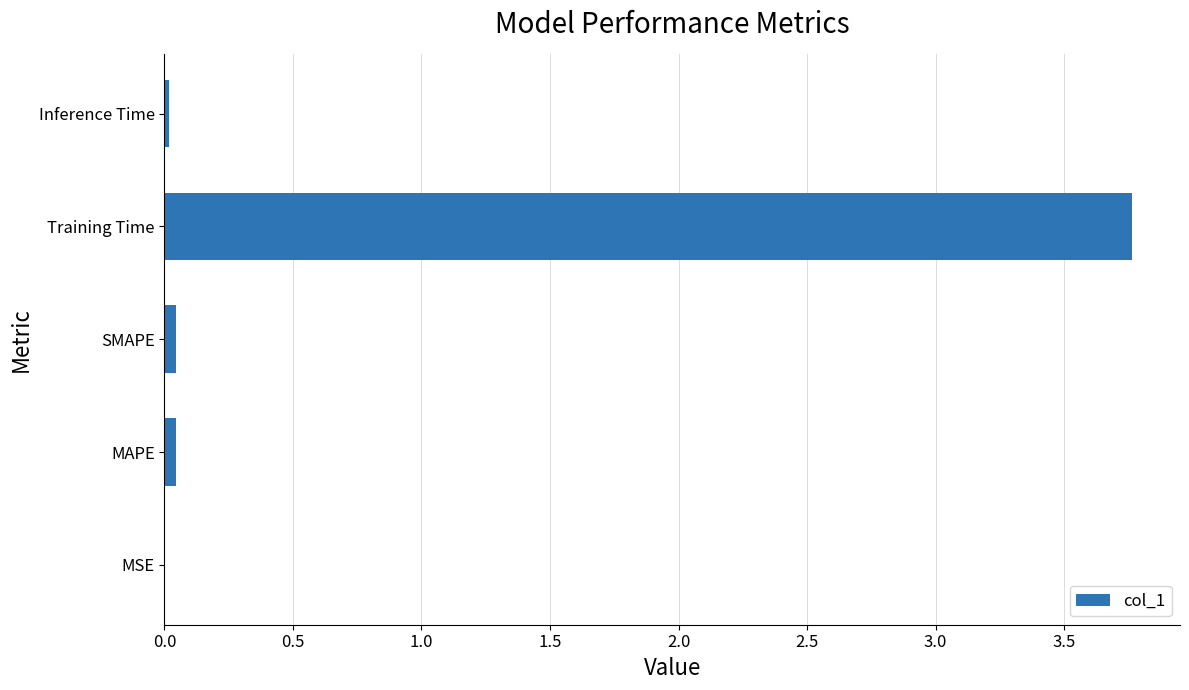

What is the sum of all values?

3.9